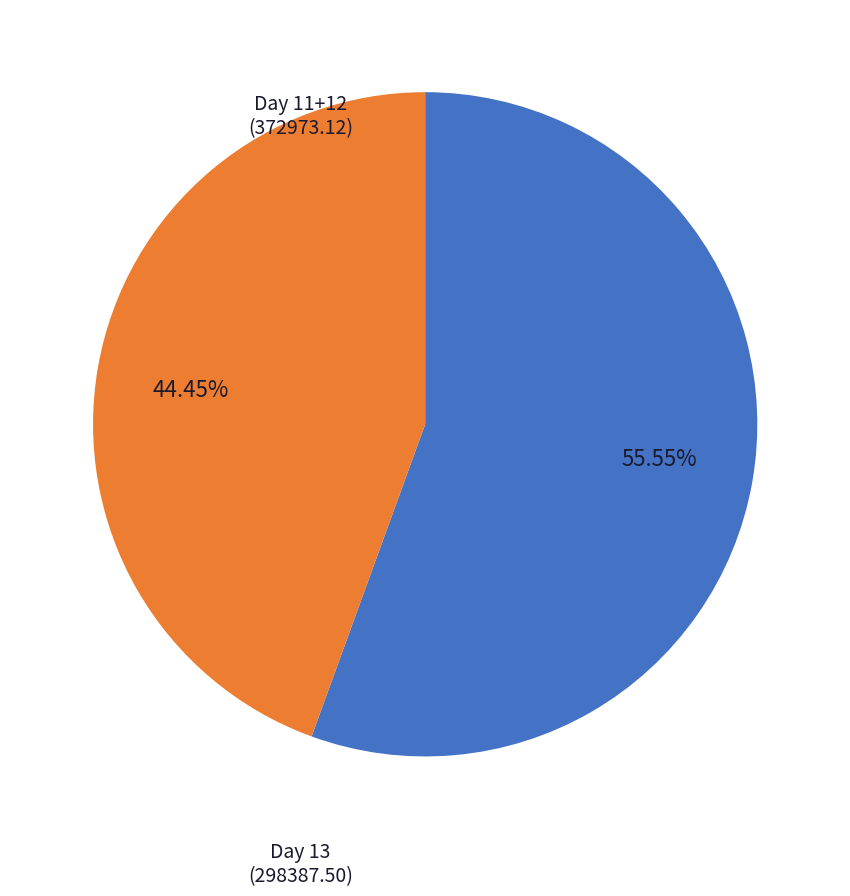

Combined, do 55.55% and 44.45% account for over 50%?

Yes